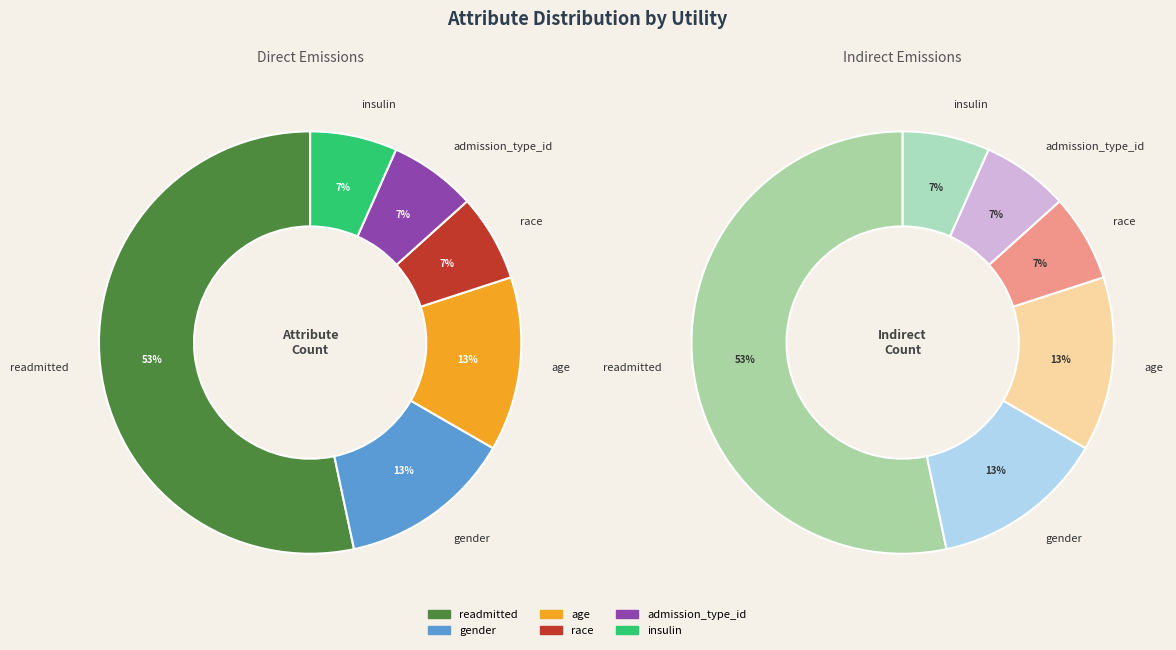

How many segments does this pie chart have?

6